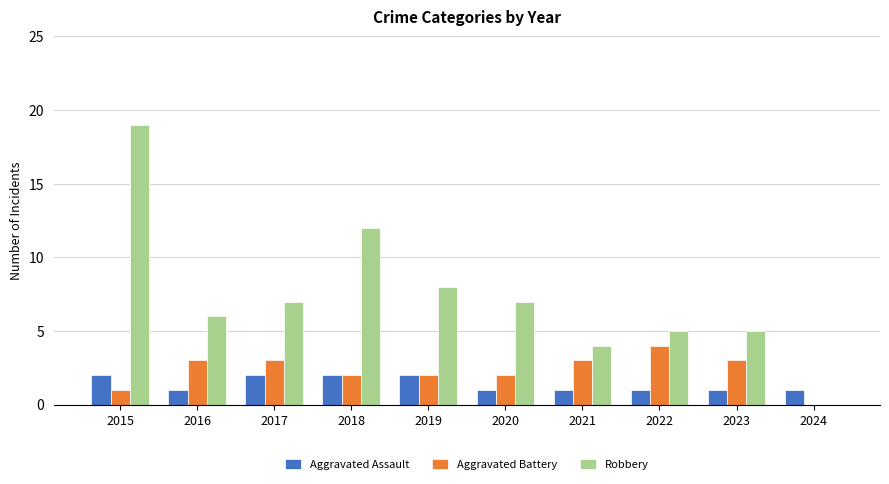

What are all the series names shown in the legend?

Aggravated Assault, Aggravated Battery, Robbery